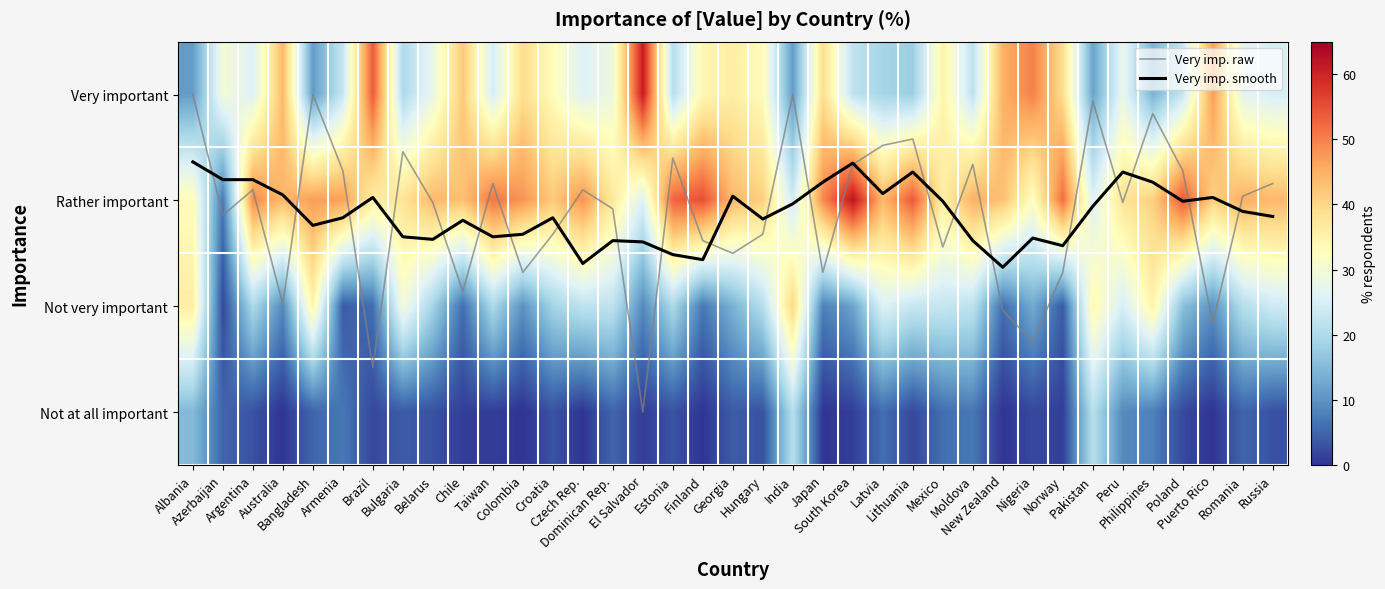

What is the difference between the Not at all important values at Nigeria and Belarus?

1.0